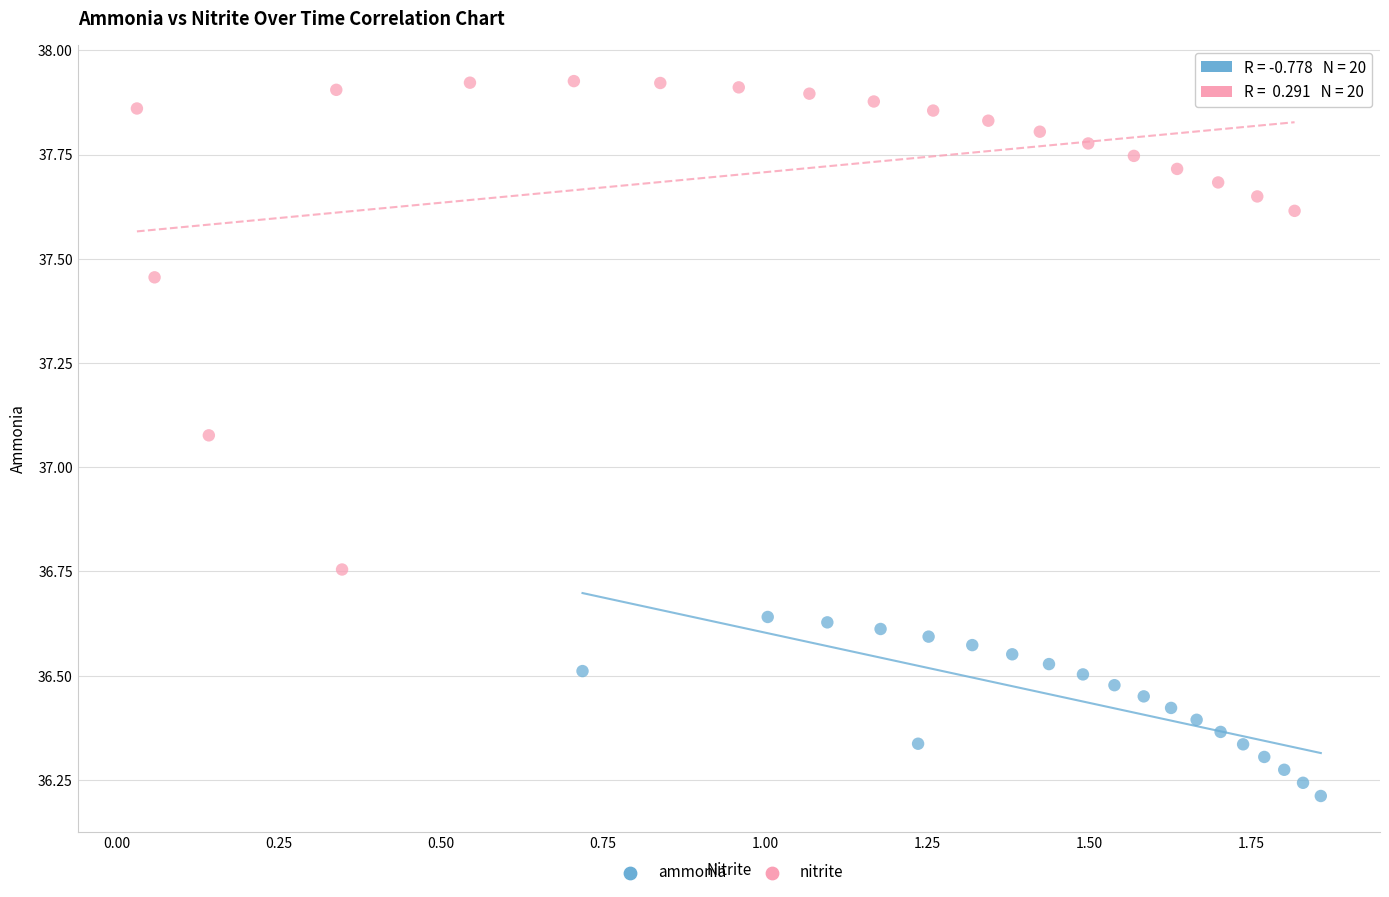

Which series contains the lowest Y value?

ammonia